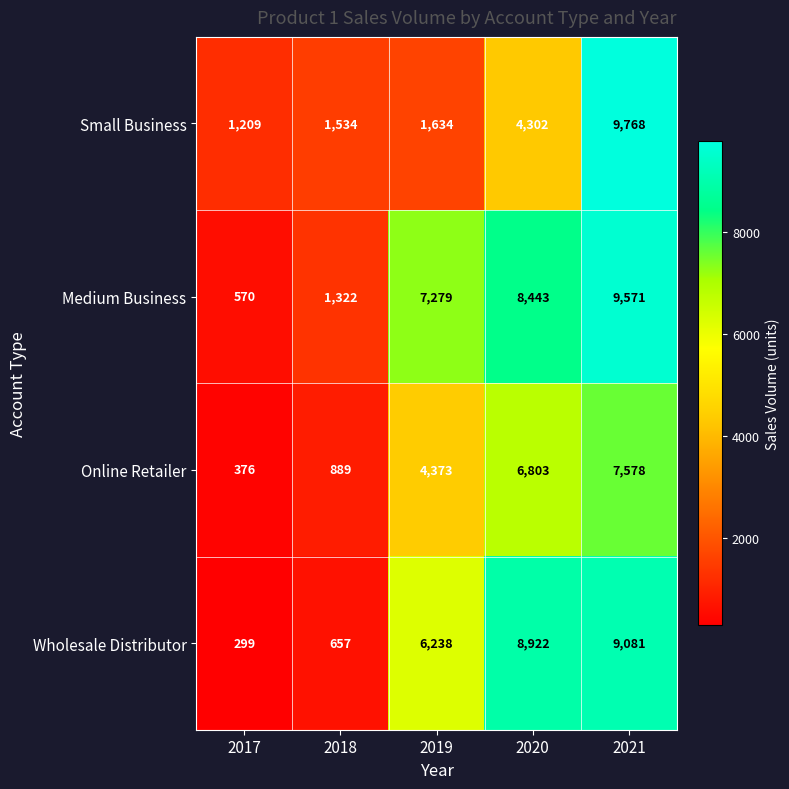

How many series are shown in this chart?

4